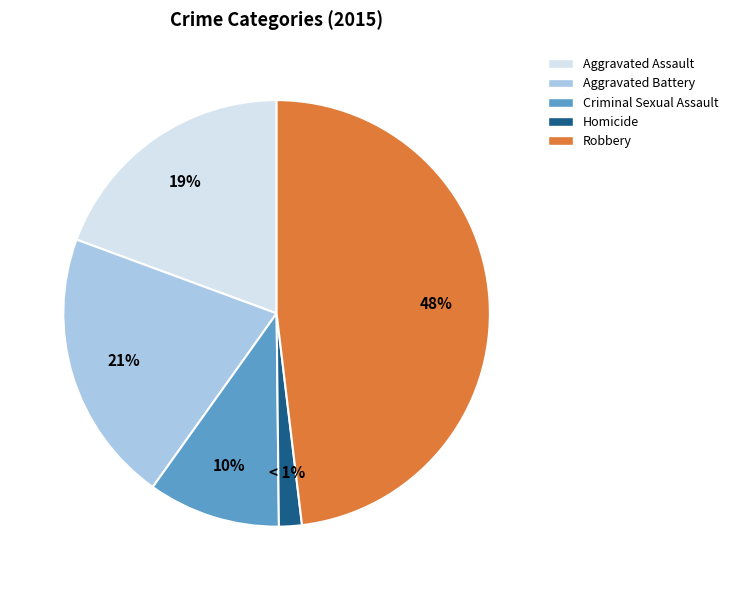

What is the largest slice in the pie chart?

Robbery